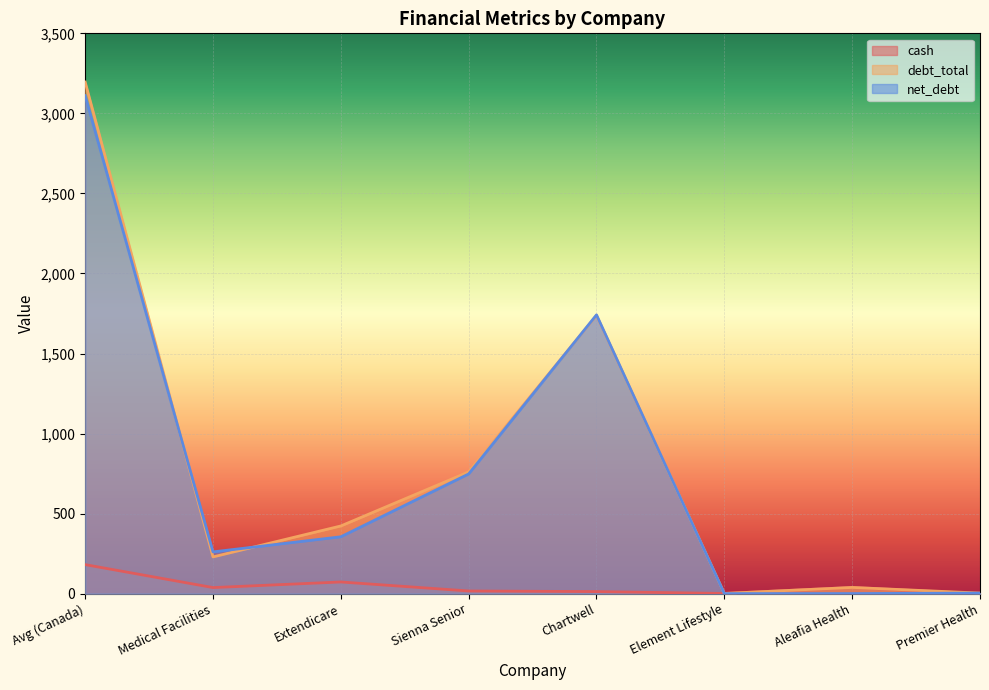

How many times do debt_total and cash cross each other?

2